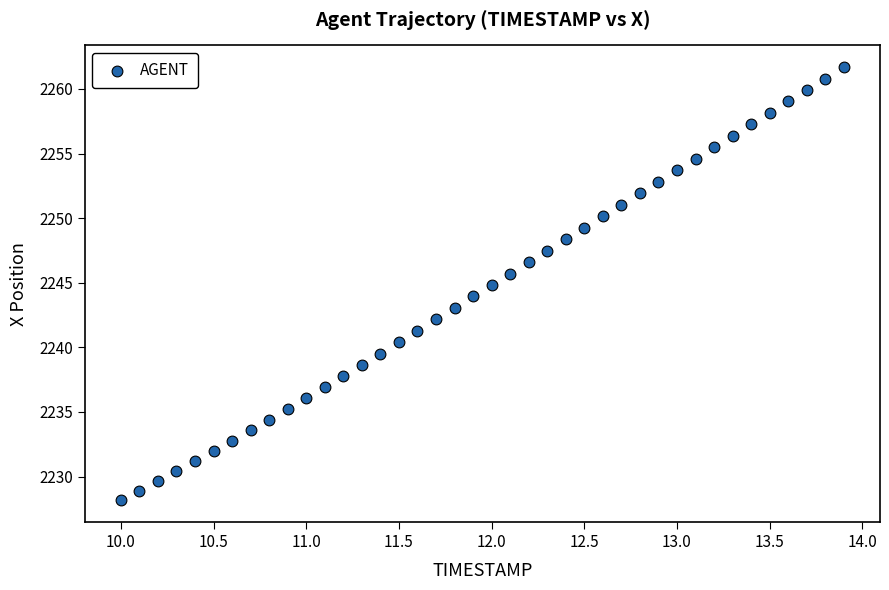

What is the range of X values (max minus min)?

3.9